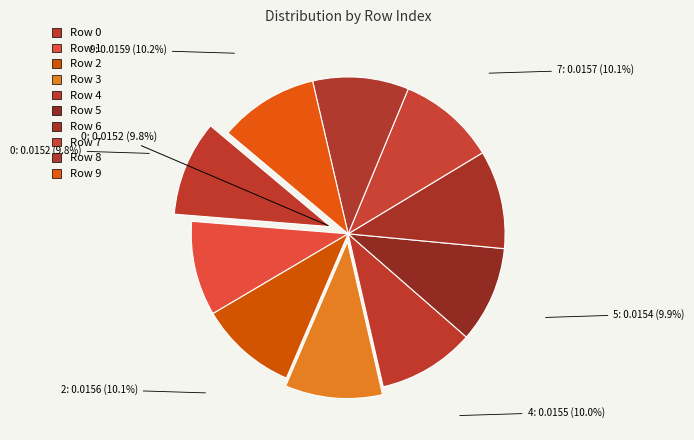

Which has a higher value, 8 or 5?

5